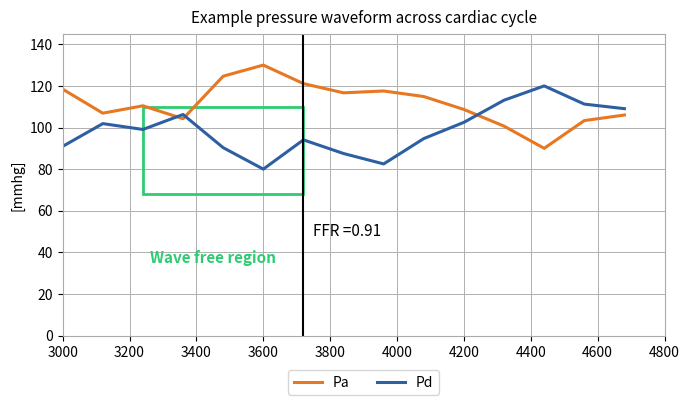

Which series ends up on top after the final intersection of Pd and Pa?

Pd